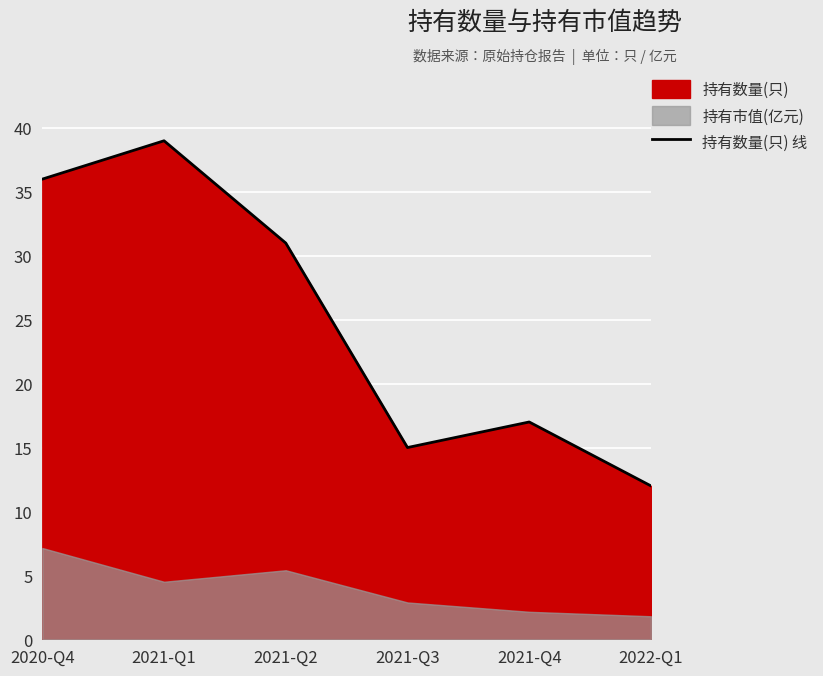

Which label corresponds to the largest value in the chart?

2021-Q1